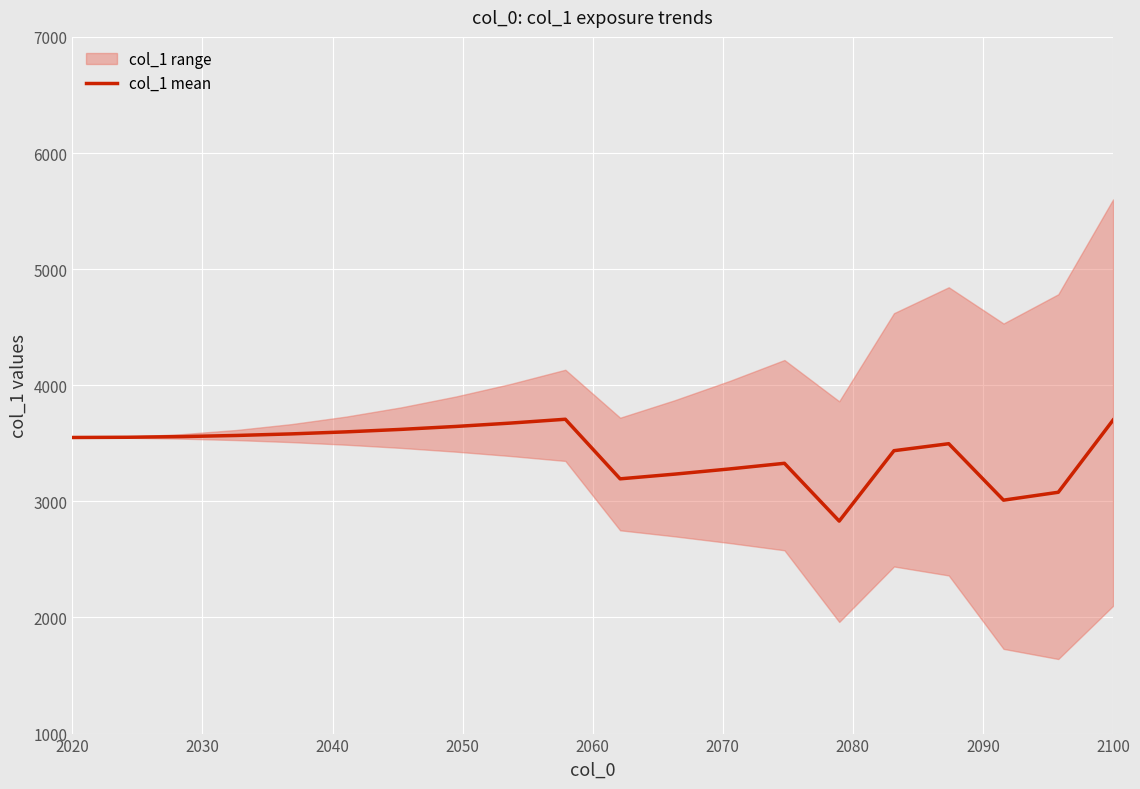

What is the maximum value for col_1 mean?

3707.1